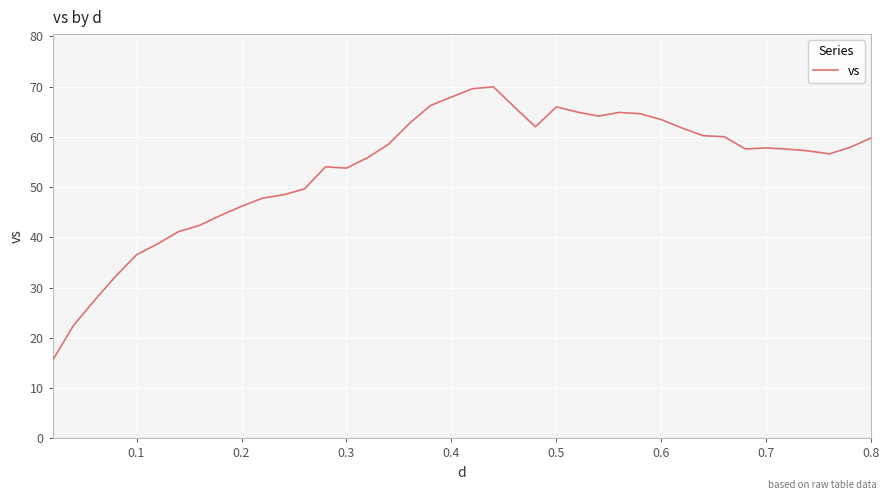

What is the smallest value displayed?

15.5